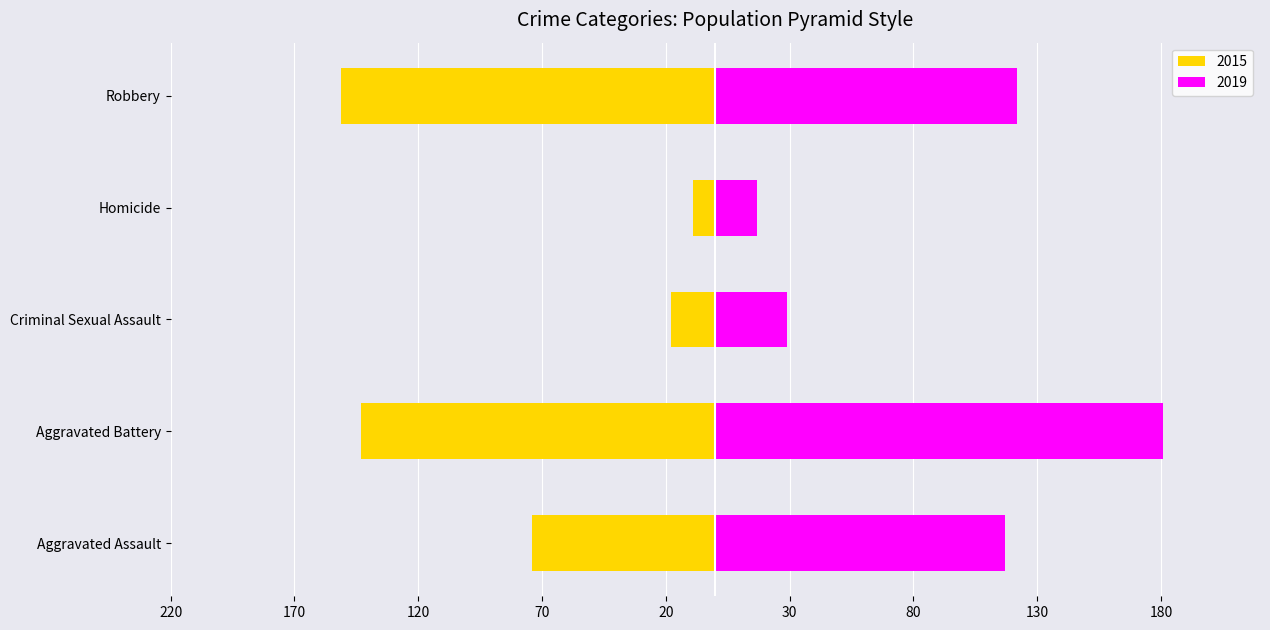

List the series in order of their overall mean, highest first.

2019, 2015